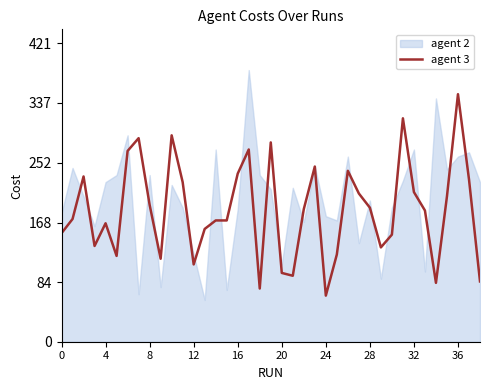

Between 26 and 20, which is larger?

26